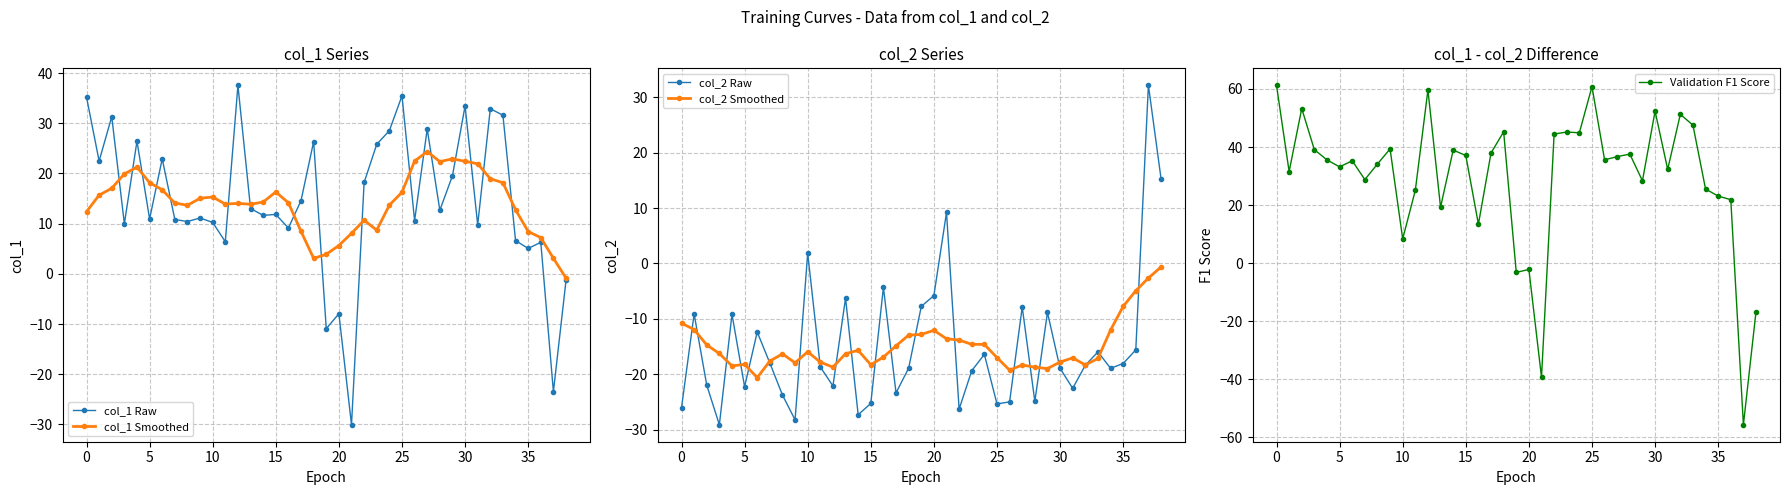

Does the chart have visible grid lines?

Yes